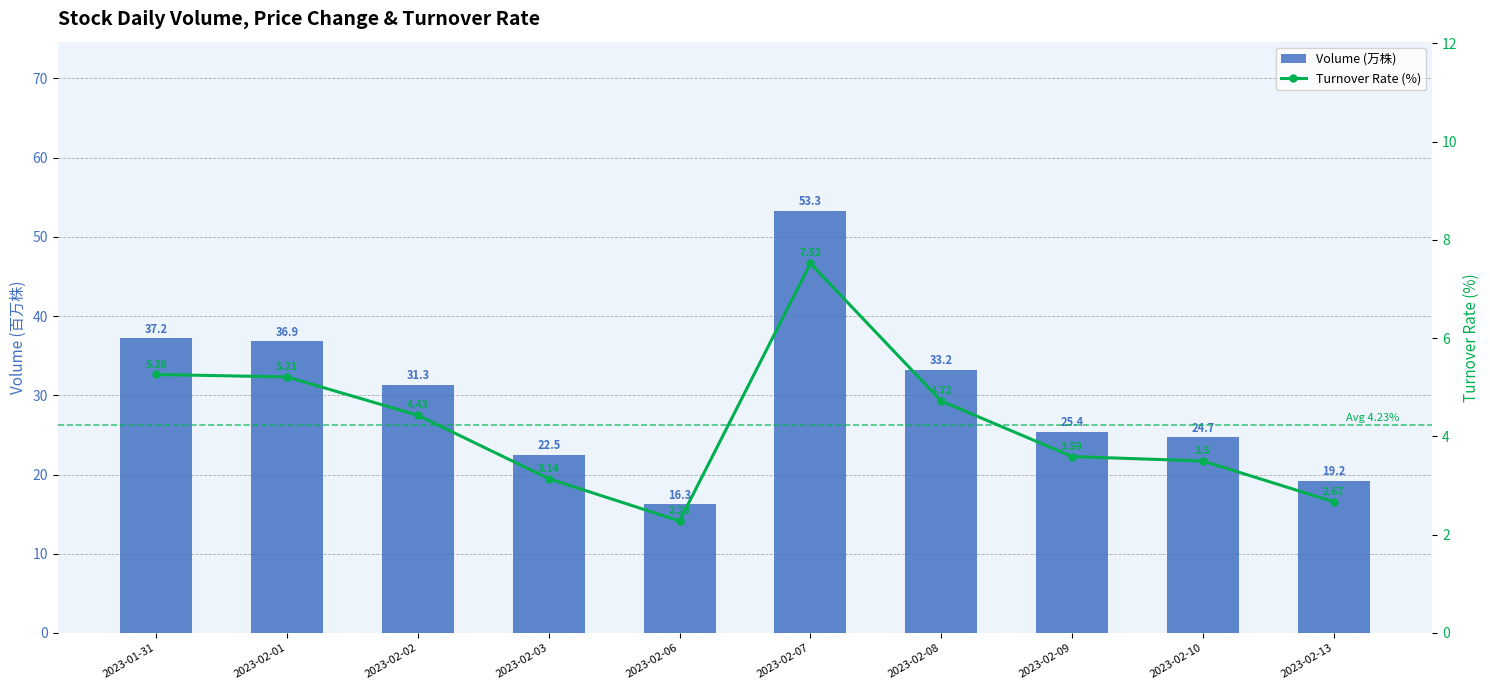

Which has a higher value, 2023-02-10 or 2023-02-01?

2023-02-01